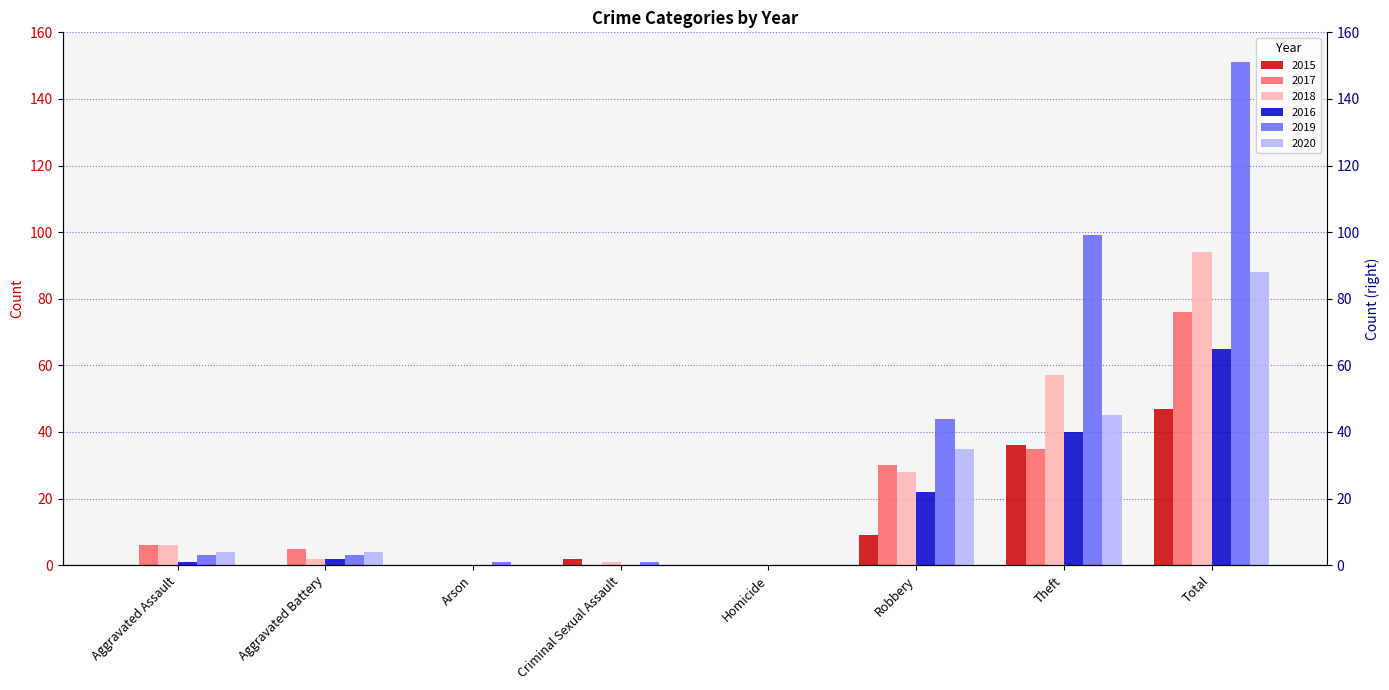

What is the difference between the second highest and minimum values in the 2019 series?

99